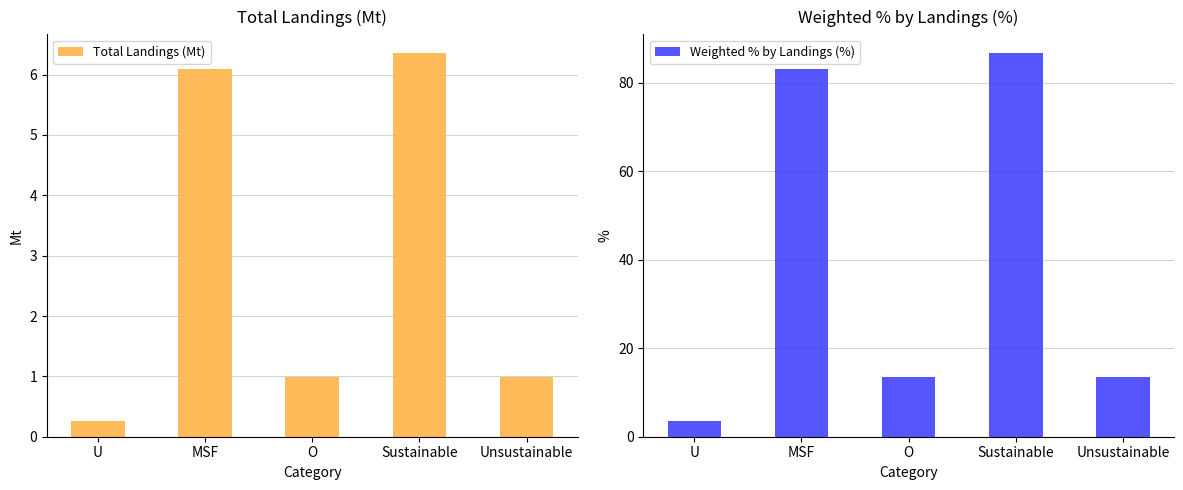

What are all the series names shown in the legend?

Total Landings (Mt), Weighted % by Landings (%)